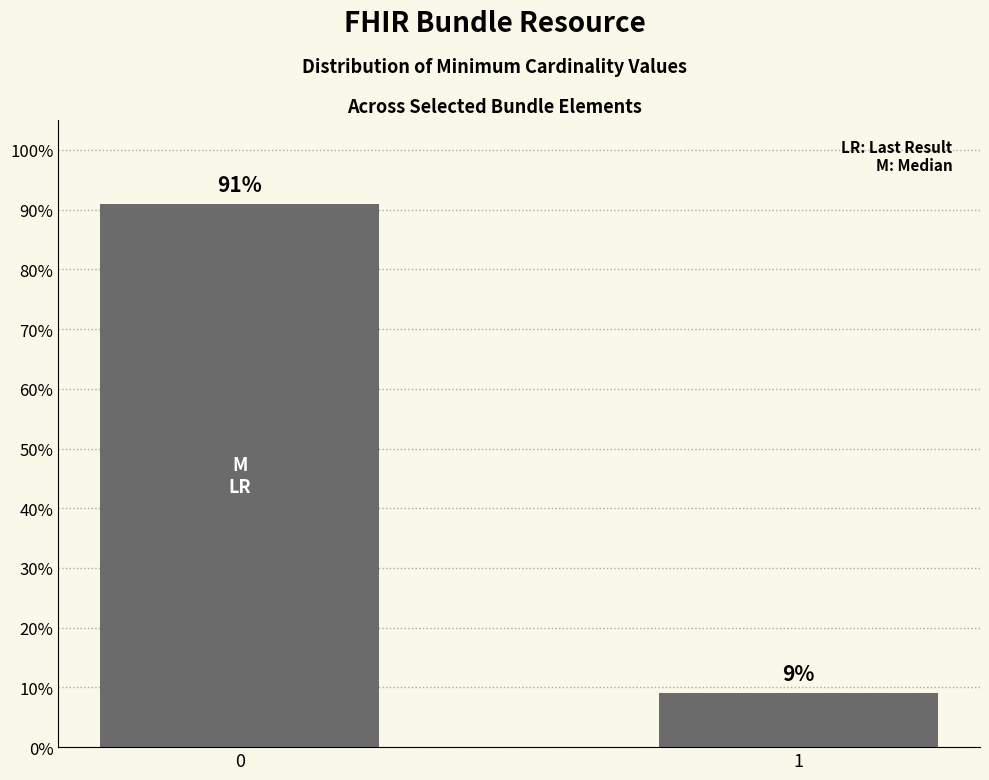

What is the maximum value shown in the chart?

90.9